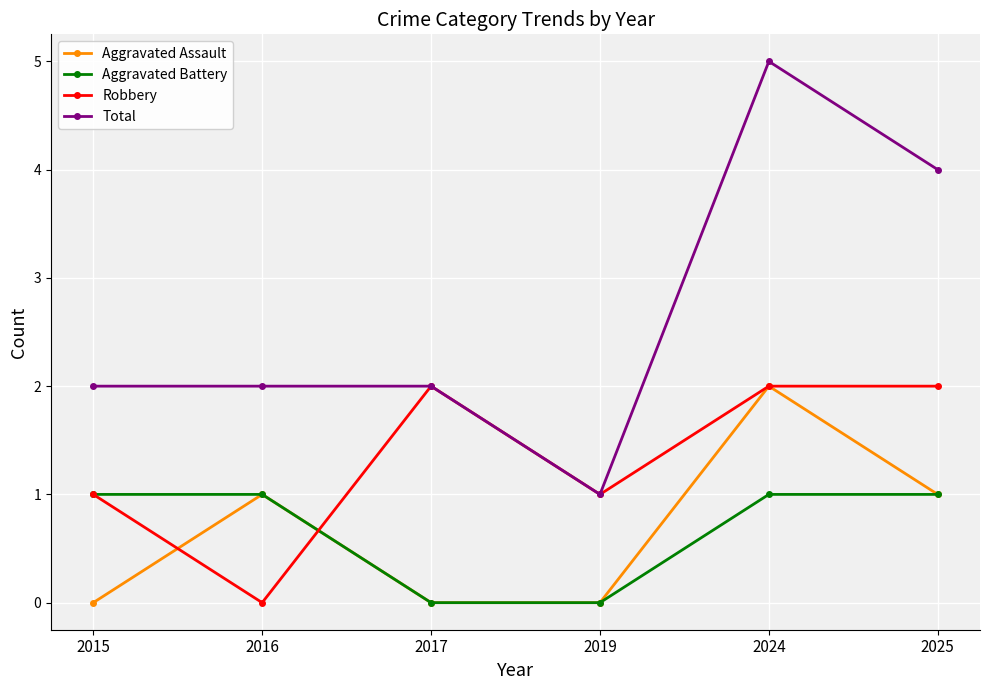

The value of Aggravated Battery at 2019 is 0. True or false?

True